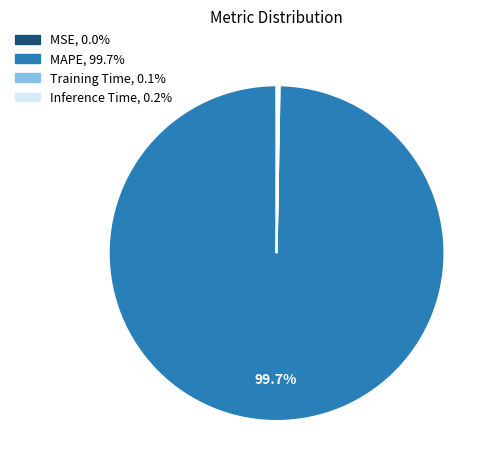

Which category has the biggest portion of the pie?

MAPE